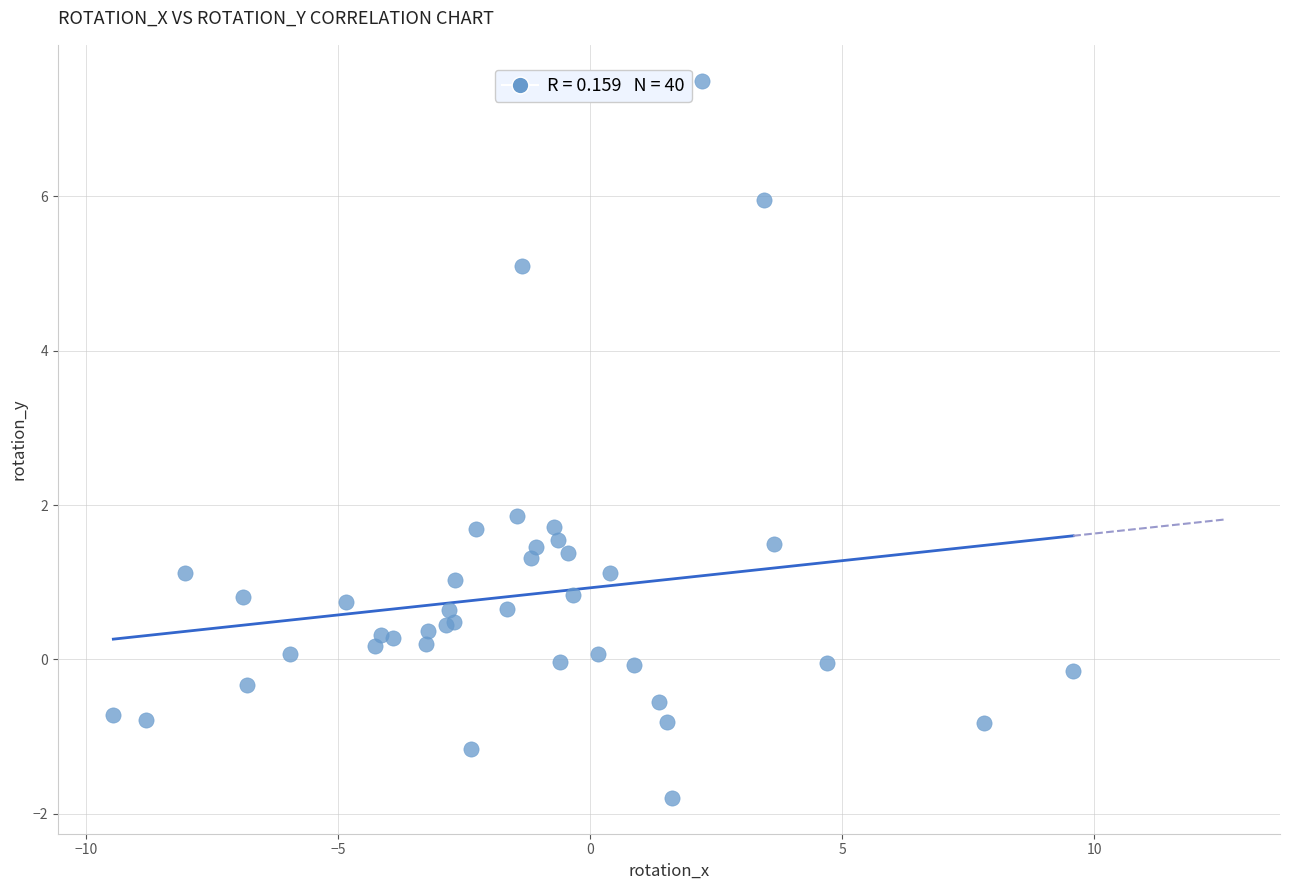

What Y value in the scatter plot is closest to 2?

1.9